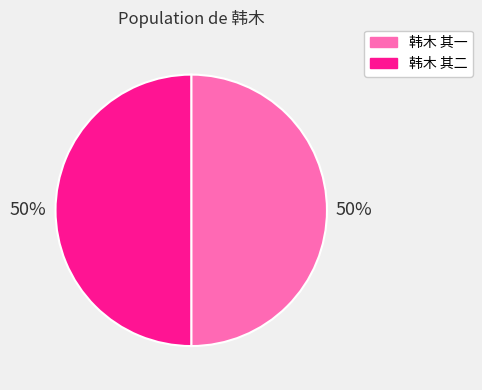

To the nearest percent, what percentage of the pie is 韩木 其一?

50%